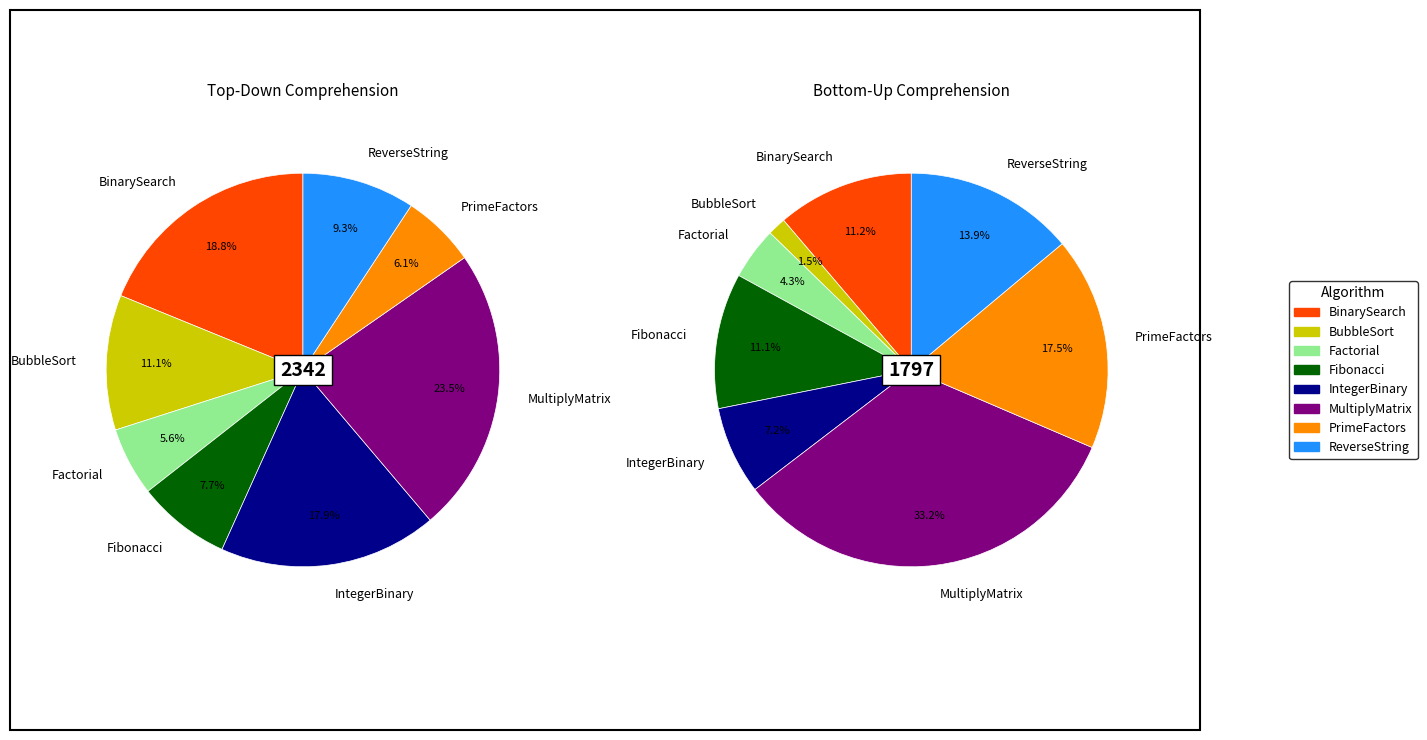

Is IntegerBinary the majority of the pie?

No